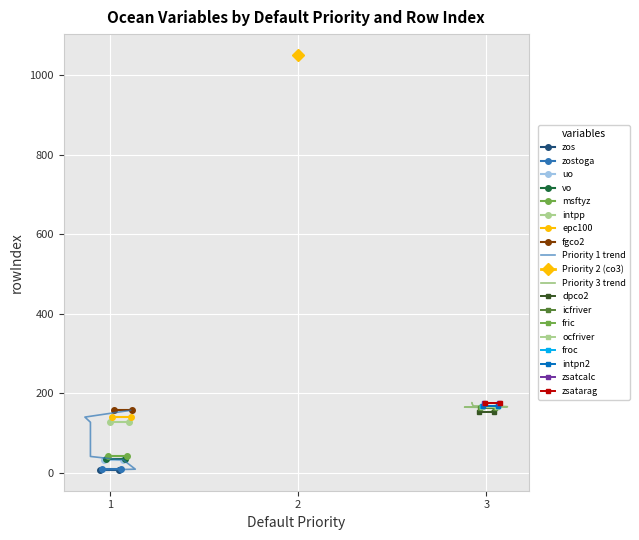

What is the average value of the Priority 1 series?

68